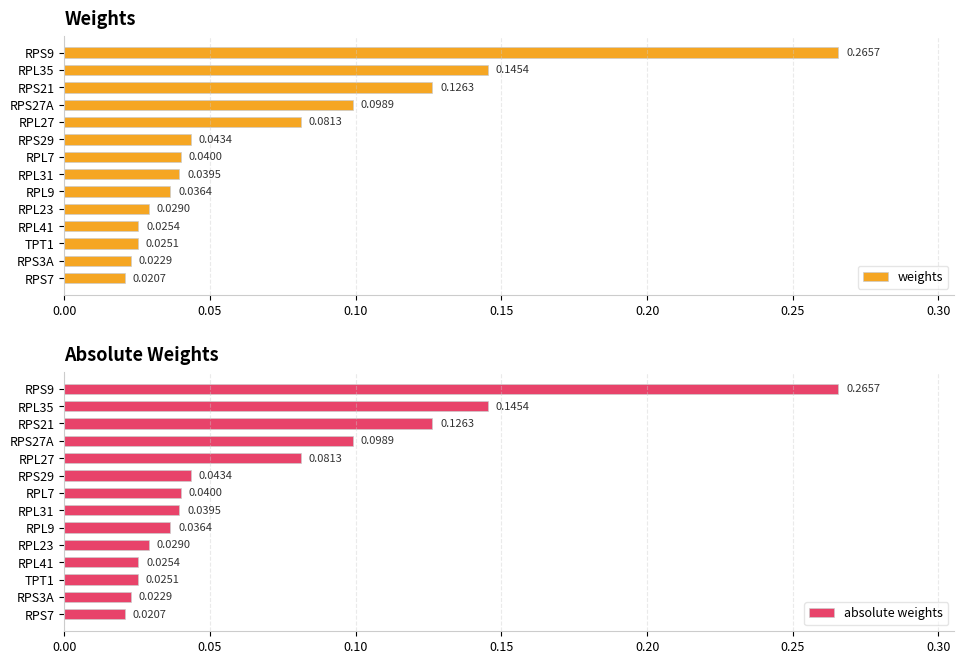

Which series has the largest range (max minus min)?

weights